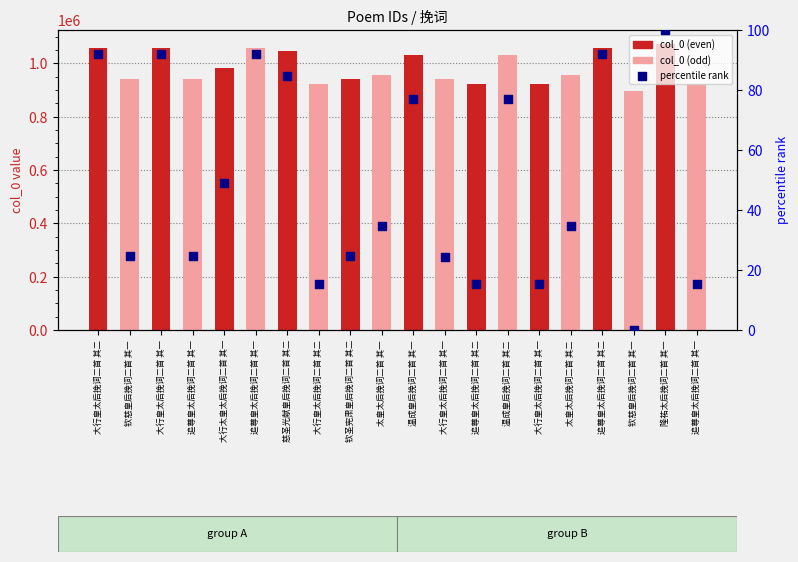

Which series reaches the maximum Y coordinate?

col_0